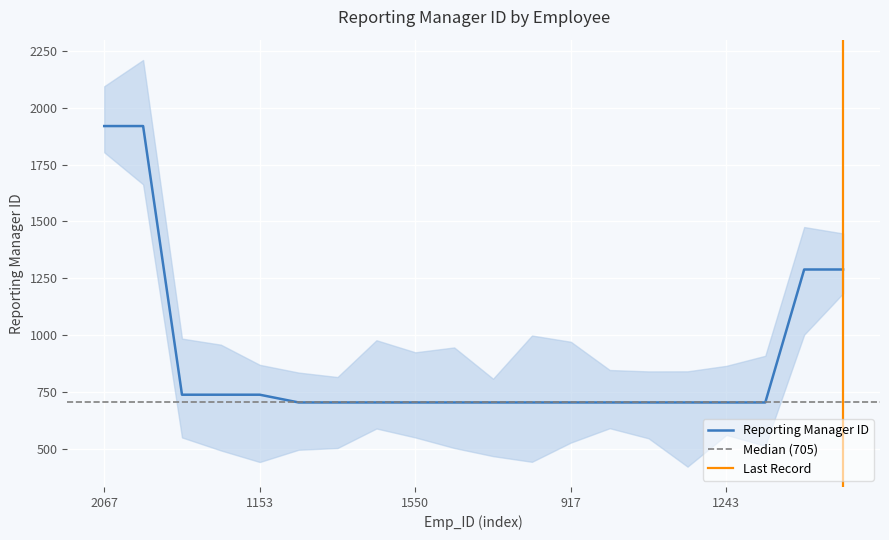

The chart shows a value of 268 at 1604. True or false?

False